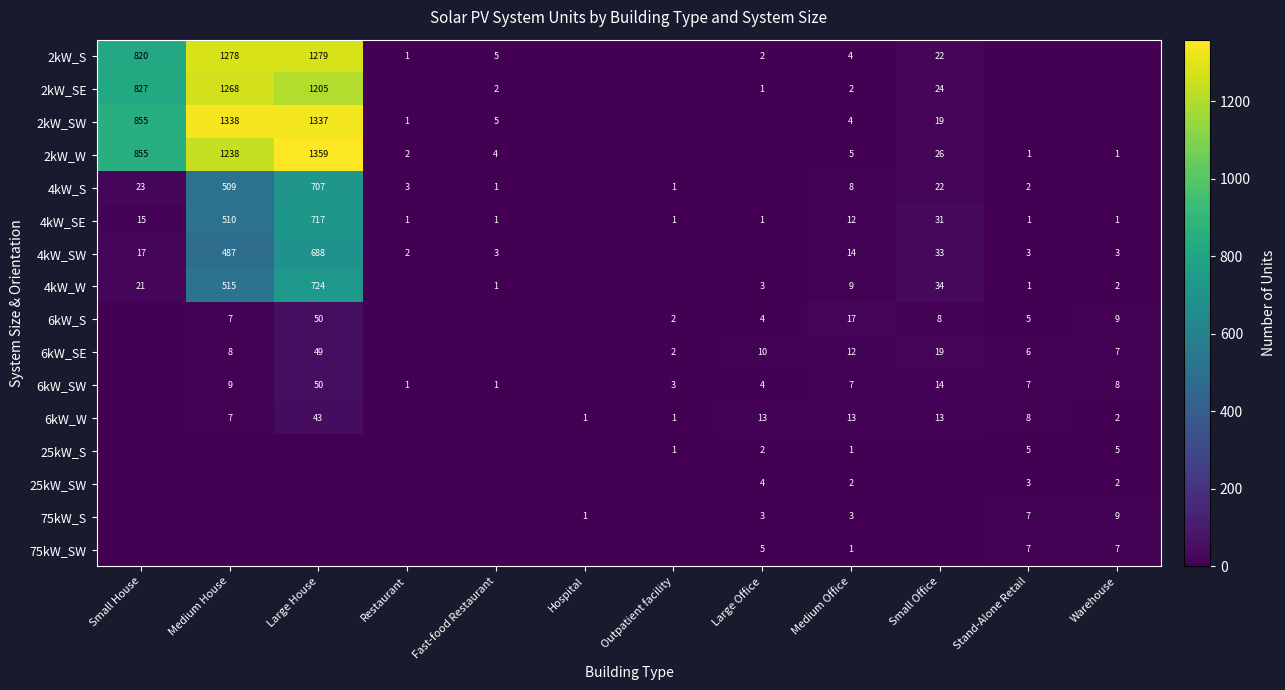

True or false: 2kW_S has a value of 2 at Medium Office.

False